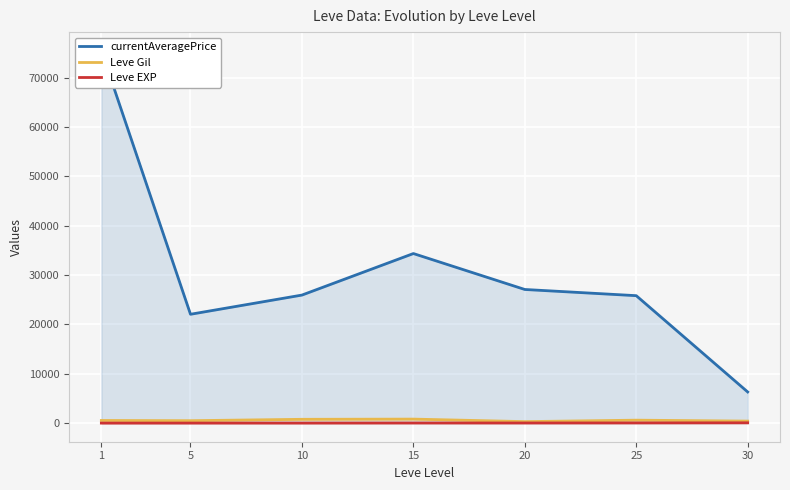

Which series has the widest spread of values?

currentAveragePrice